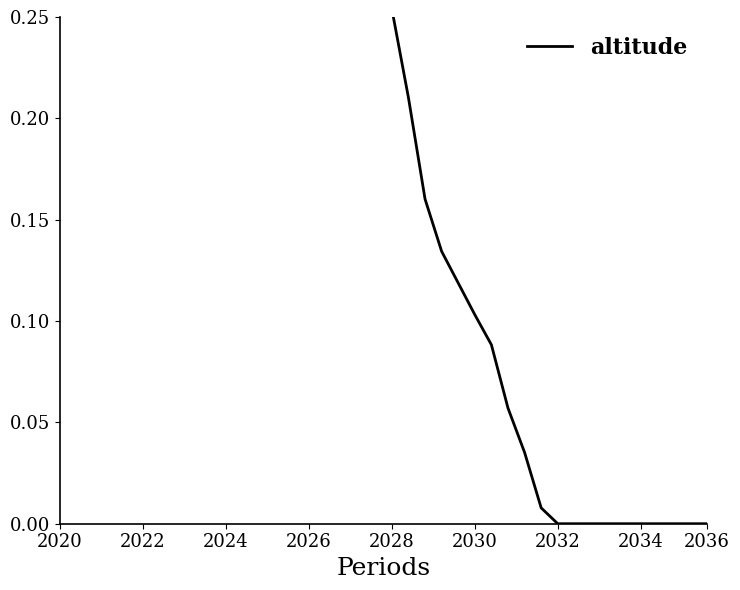

How many values are above zero?

30